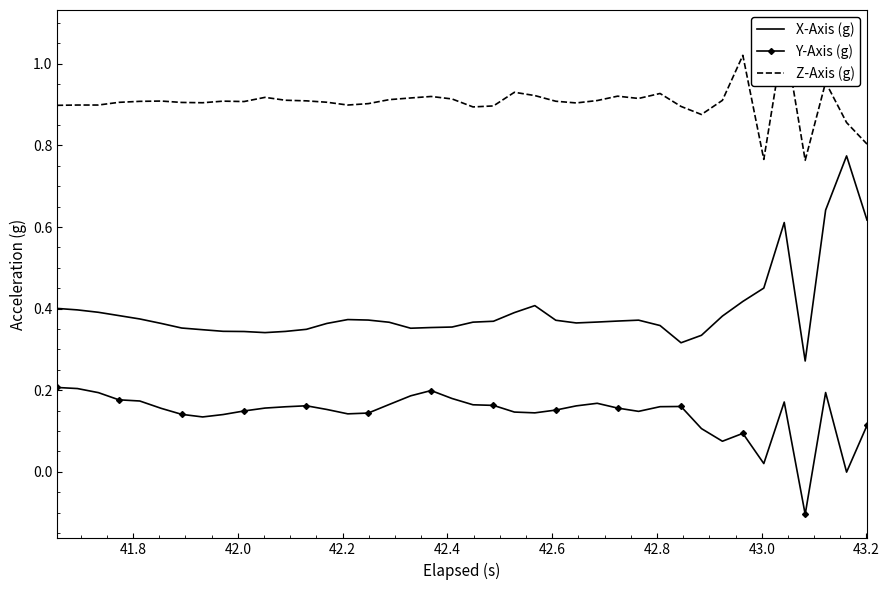

True or false: X-Axis (g) and Y-Axis (g) intersect in this chart.

False